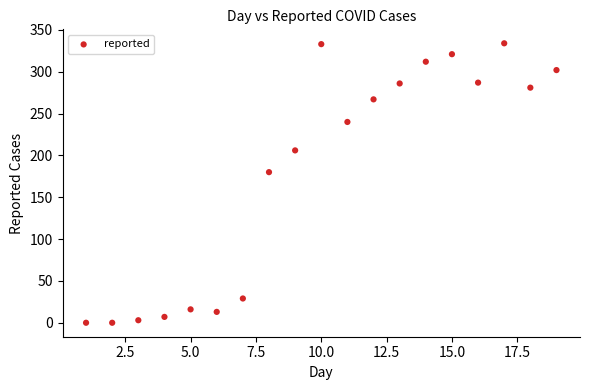

What Y value in the scatter plot is closest to 167?

180